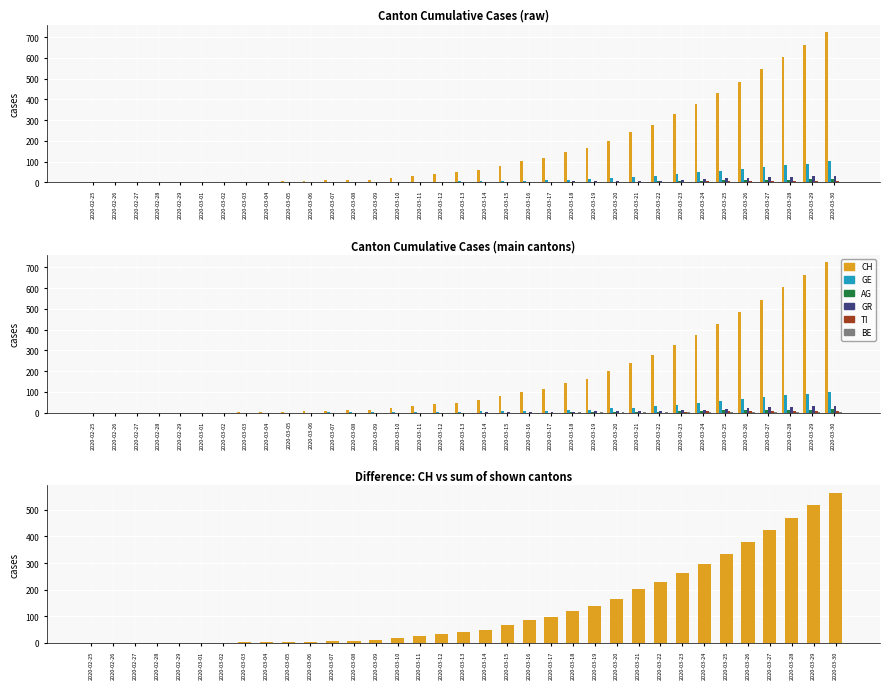

What is the label of the 12th bar from the left?

2020-03-07